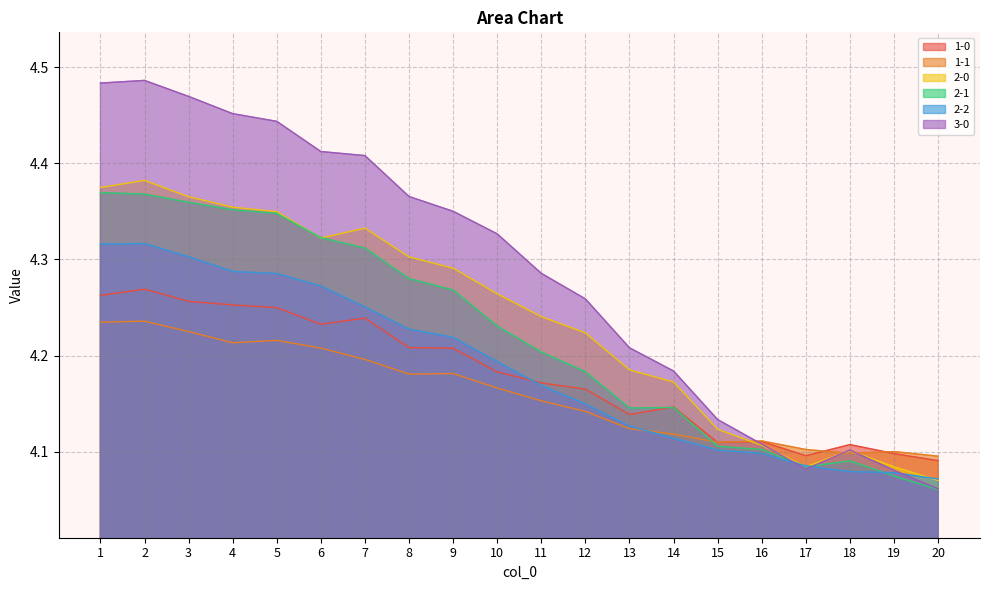

What is the total value across all series at 11?

25.2